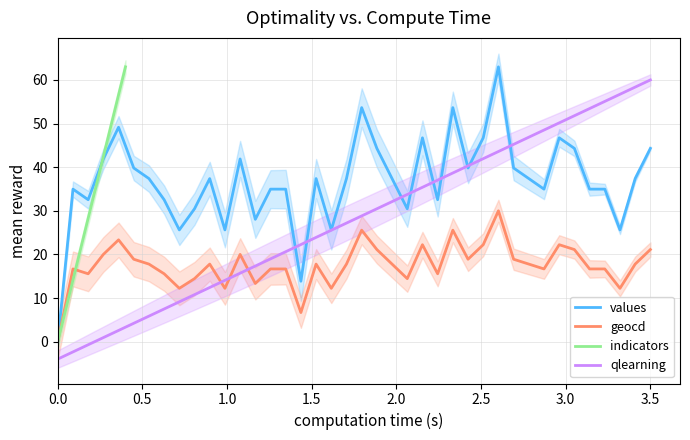

True or false: geocd has more than 2 points higher than both neighbors.

True